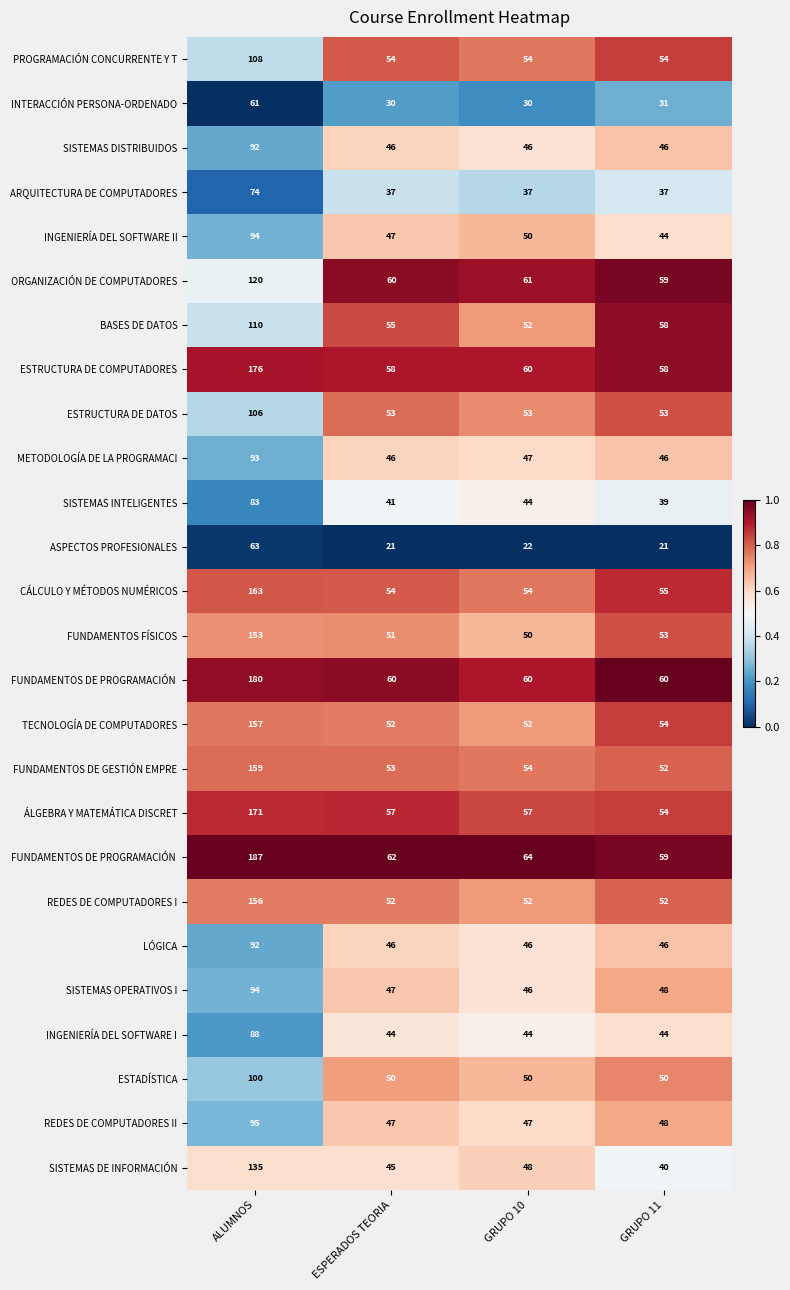

At which category is the sum across all series the highest?

GRUPO 11